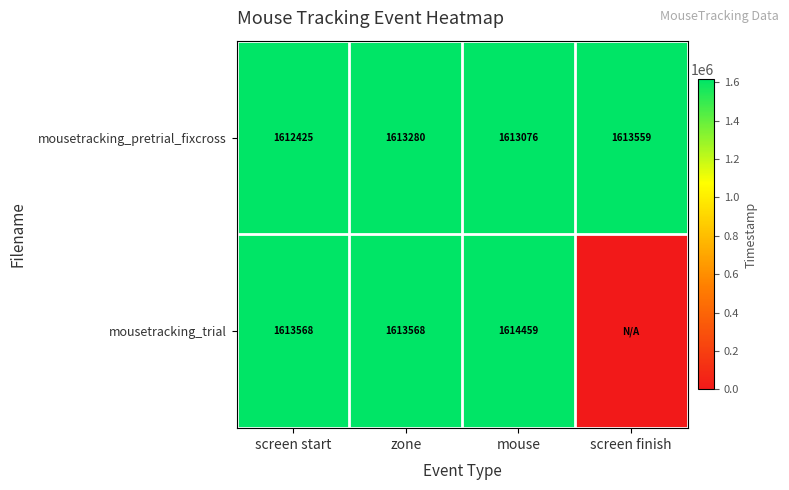

Which category has the lowest value across all series?

screen finish